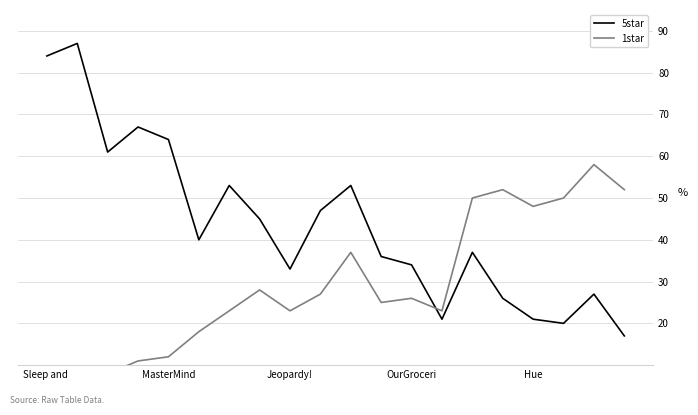

What is the sum of all 5star values?

873